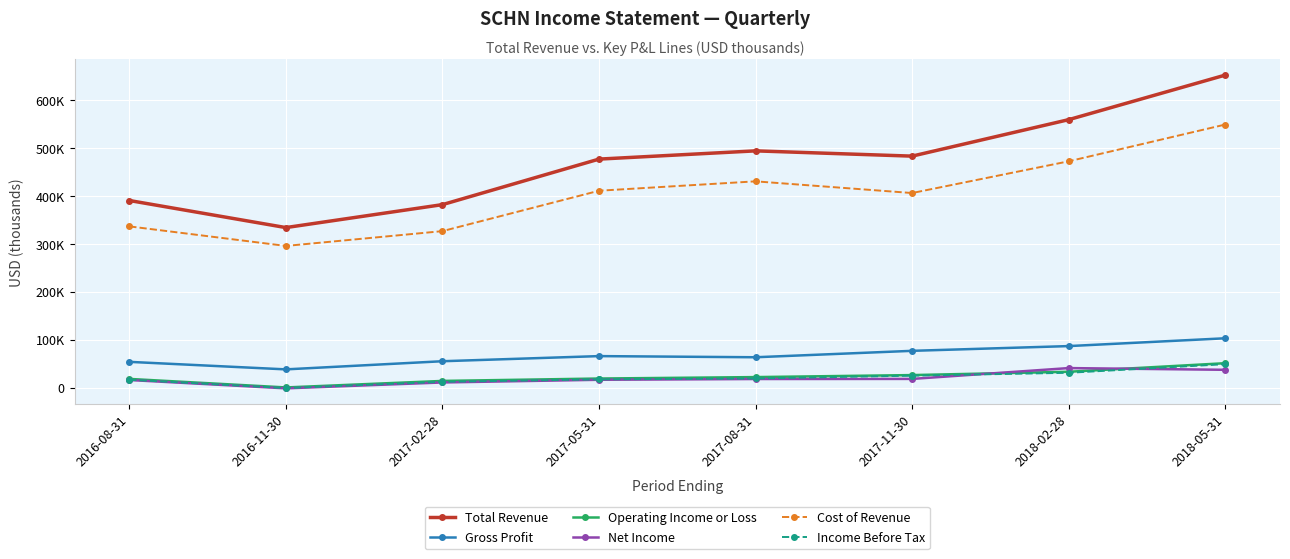

What are all the series names shown in the legend?

Total Revenue, Gross Profit, Operating Income or Loss, Net Income, Cost of Revenue, Income Before Tax